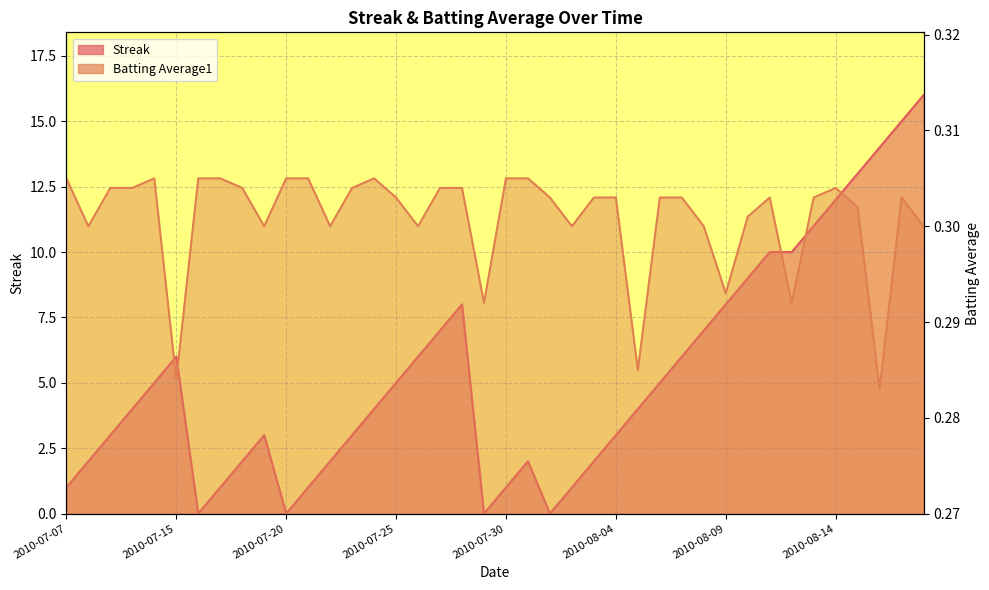

At which category does Streak reach its first local valley?

2010-07-16